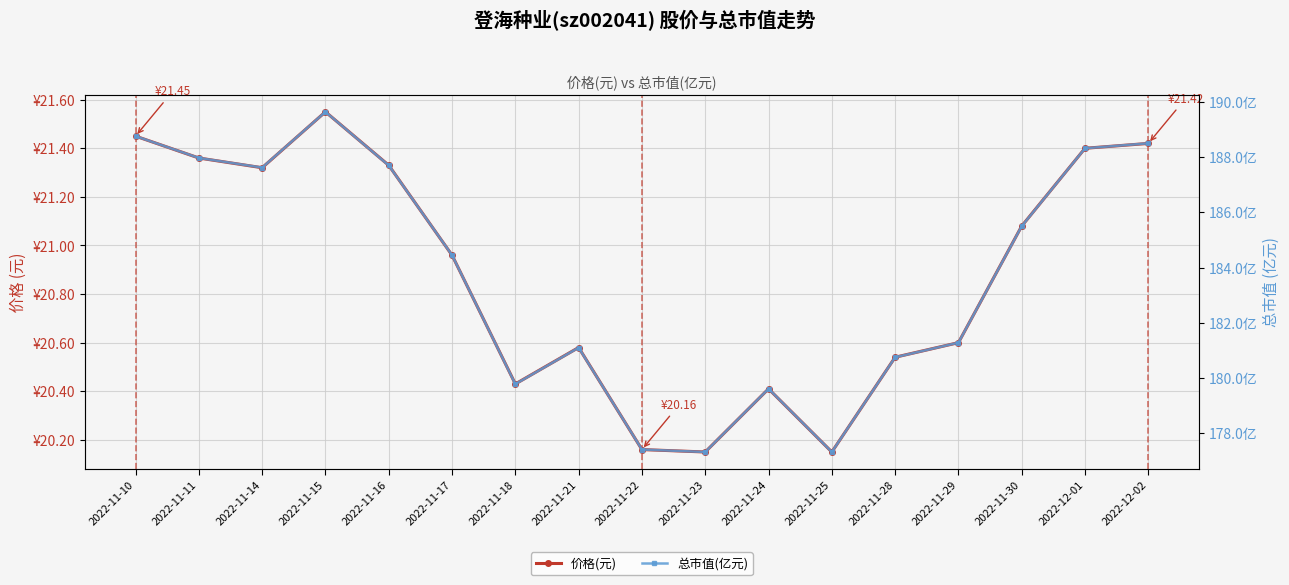

Which series has the widest spread of values?

总市值(亿元)